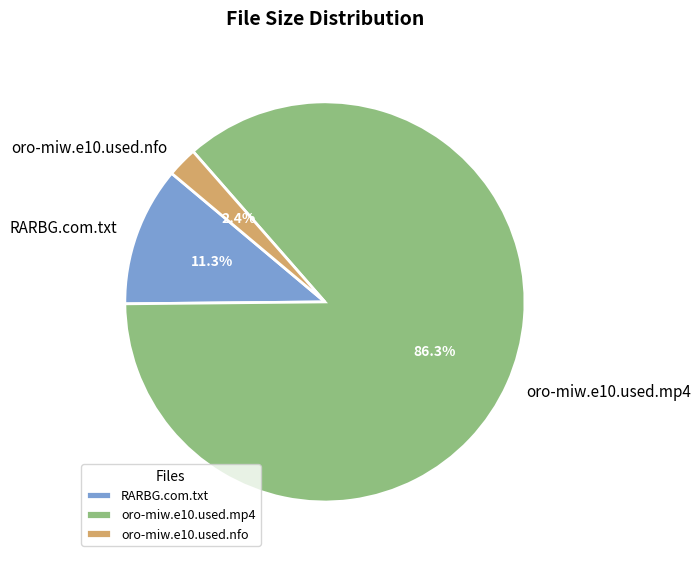

The RARBG.com.txt slice represents 11% of the pie. True or false?

True